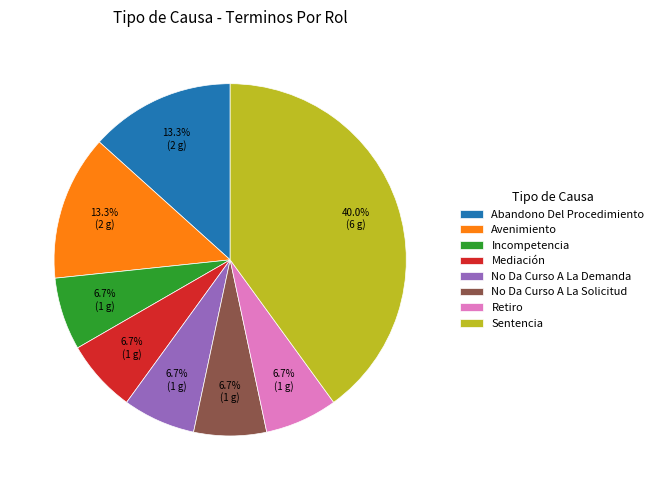

To the nearest percent, what is the difference between the largest and smallest slice percentages?

33%